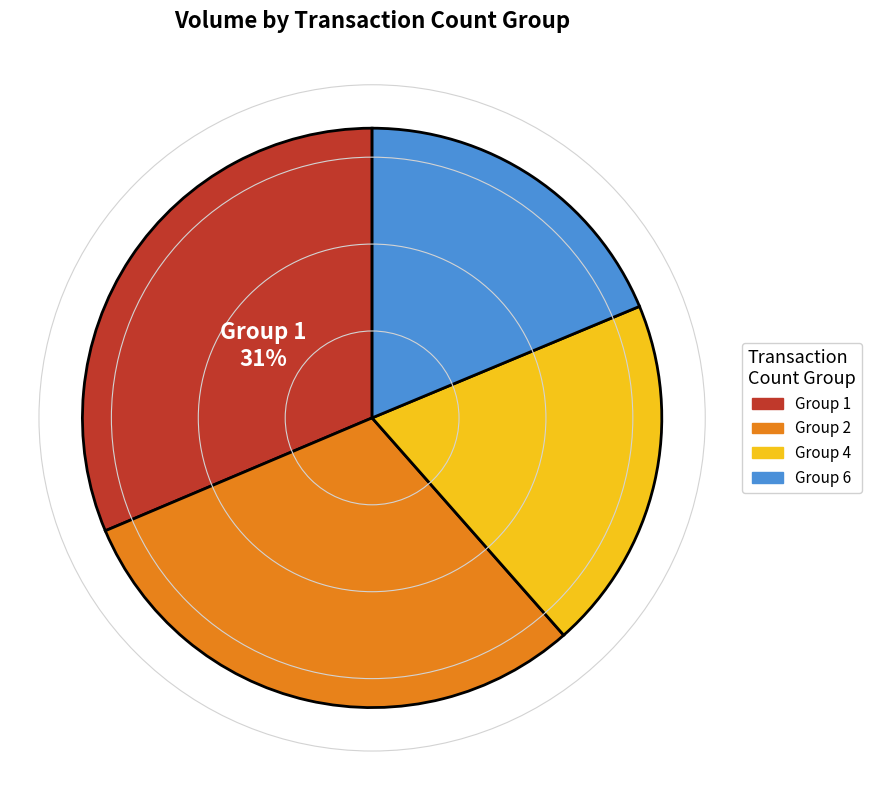

To the nearest percent, what percentage of the pie is Group 1?

31%